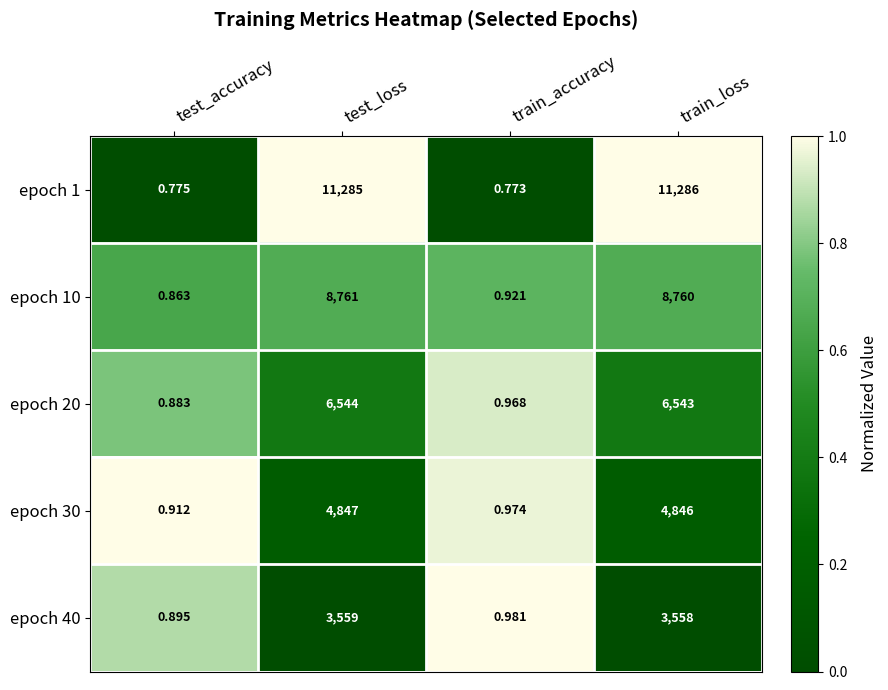

At which category does the chart reach its peak across all series?

train_loss